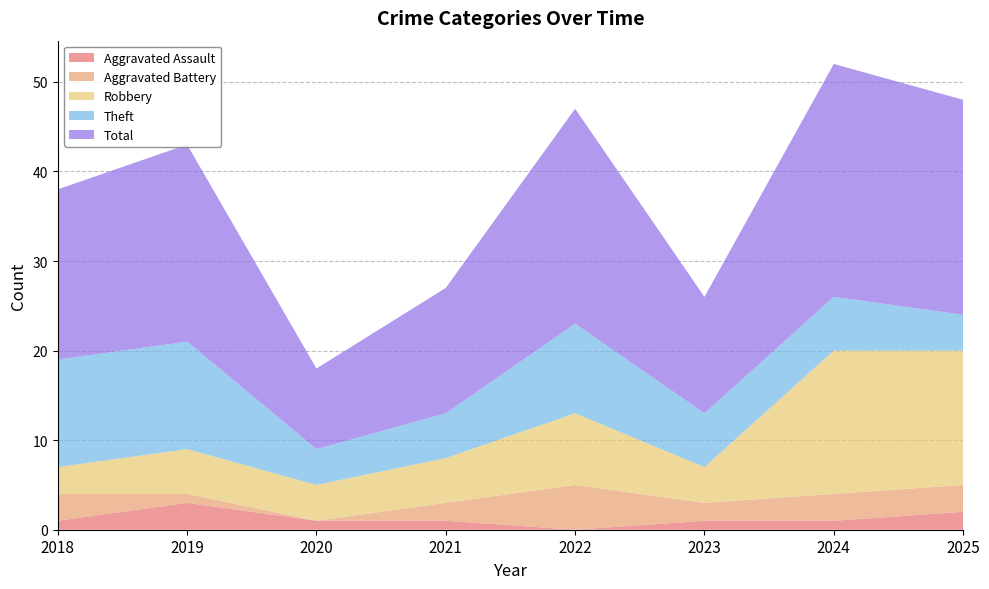

Reading right to left, transcribe all the data shown in this chart.

Aggravated Assault: 2025=2	2024=1	2023=1	2022=0	2021=1	2020=1	2019=3	2018=1
Aggravated Battery: 2025=3	2024=3	2023=2	2022=5	2021=2	2020=0	2019=1	2018=3
Robbery: 2025=15	2024=16	2023=4	2022=8	2021=5	2020=4	2019=5	2018=3
Theft: 2025=4	2024=6	2023=6	2022=10	2021=5	2020=4	2019=12	2018=12
Total: 2025=24	2024=26	2023=13	2022=24	2021=14	2020=9	2019=22	2018=19